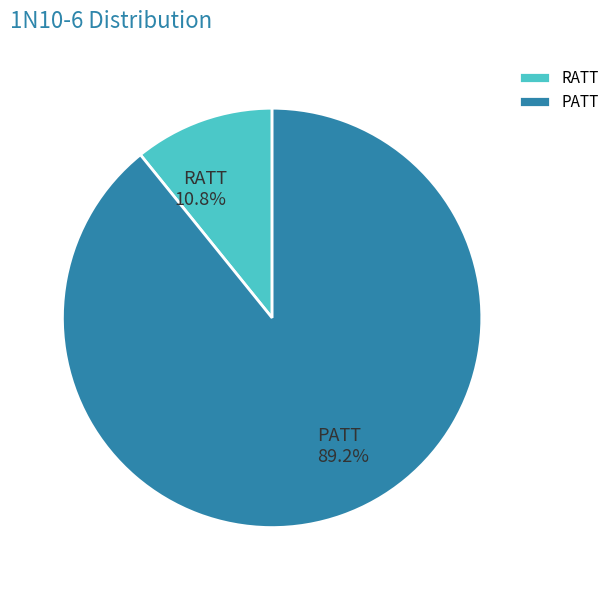

Does PATT represent more than half of the total?

Yes